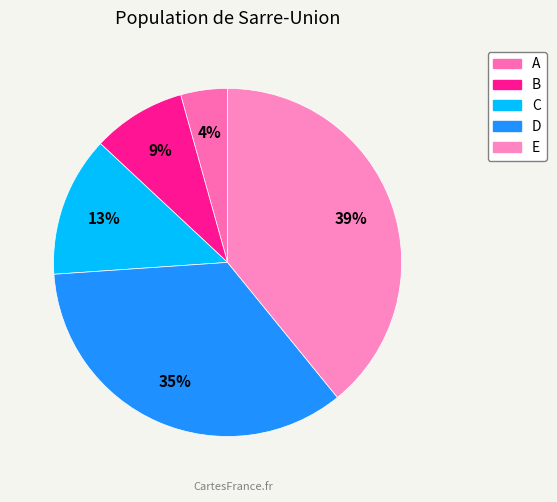

Does D account for over 50% of the chart?

No